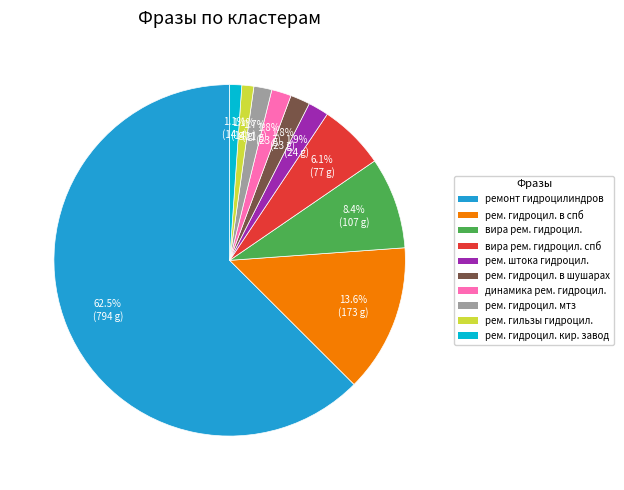

Is there a majority slice in this chart?

Yes